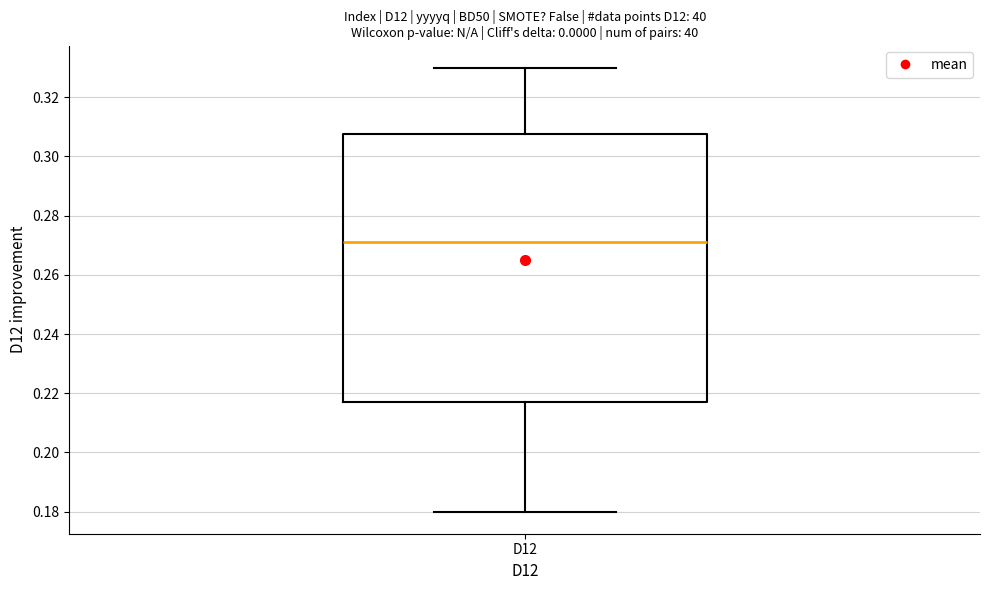

Read this box plot against the y-axis: the position of the median line, the range covered by the box, and the ends of both whiskers. The values are not printed on the chart, so give them approximately, as read against the axis.

median 0.272, box 0.216 to 0.308, whiskers 0.180 to 0.330